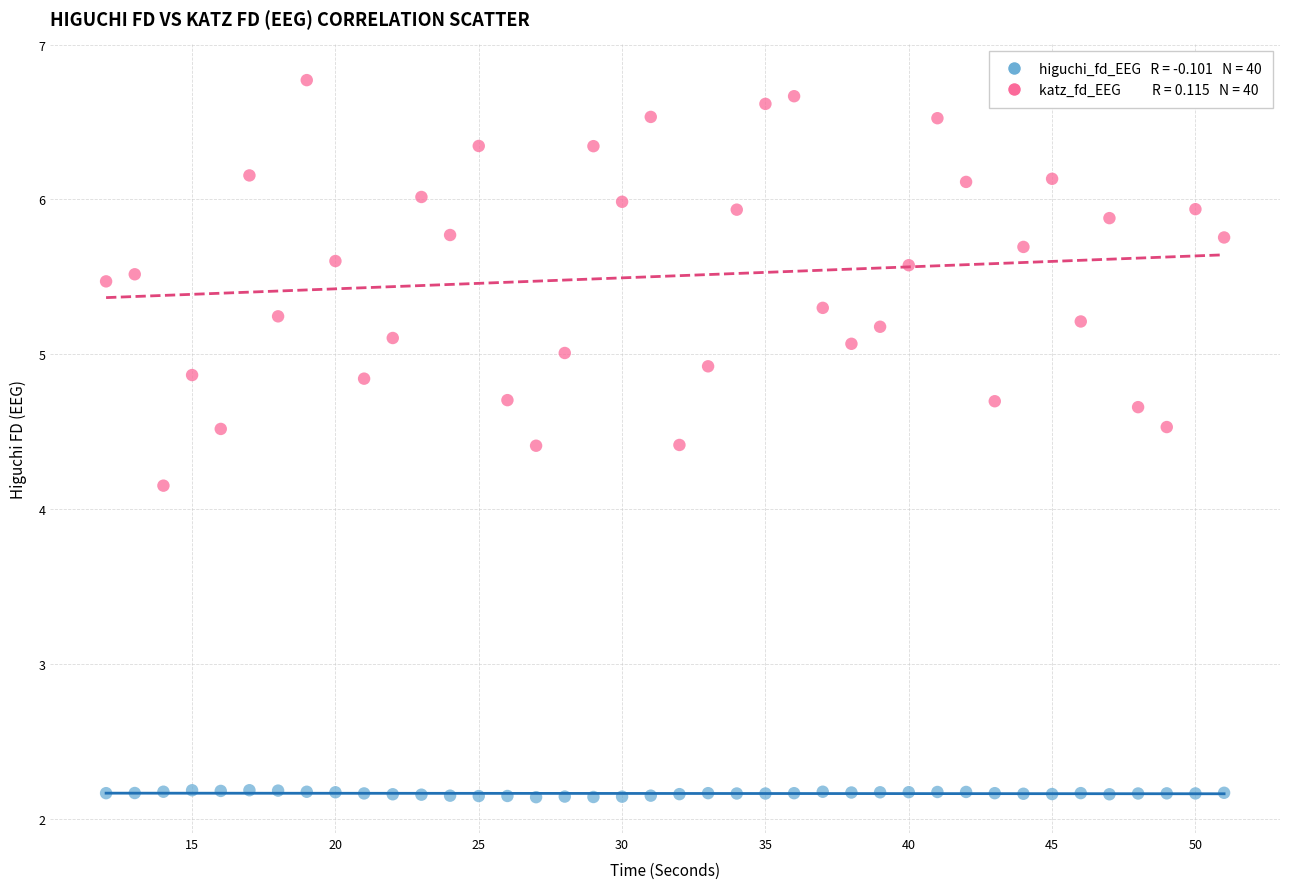

Across all data points, what is the range of X values (max minus min)?

39.0